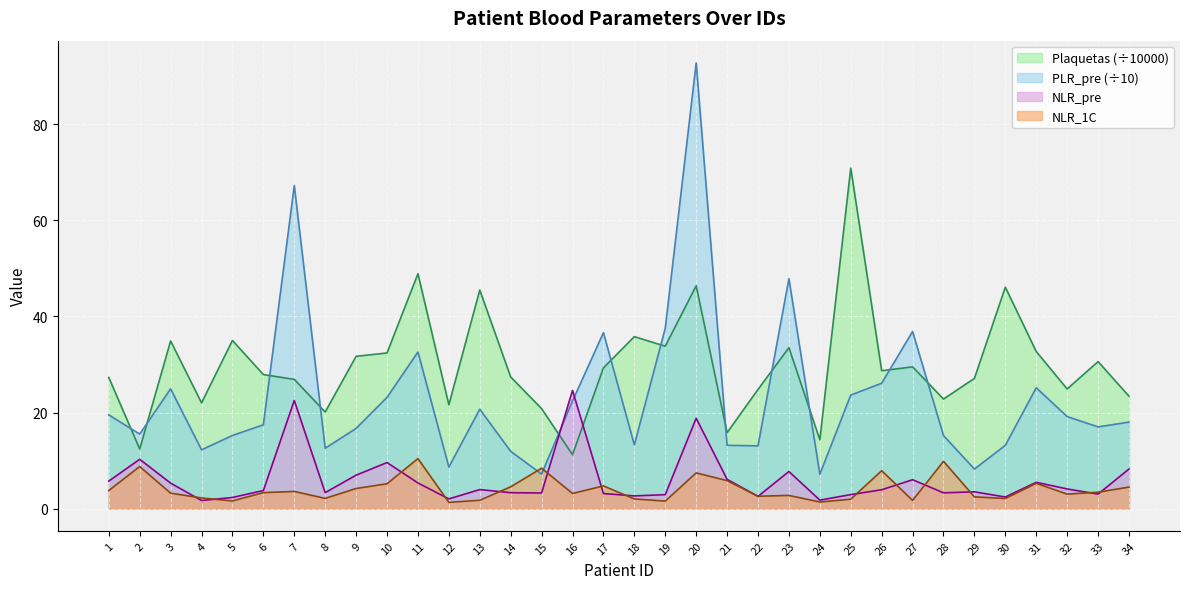

In NLR_pre, how many points are higher than both neighbors (excluding endpoints)?

10